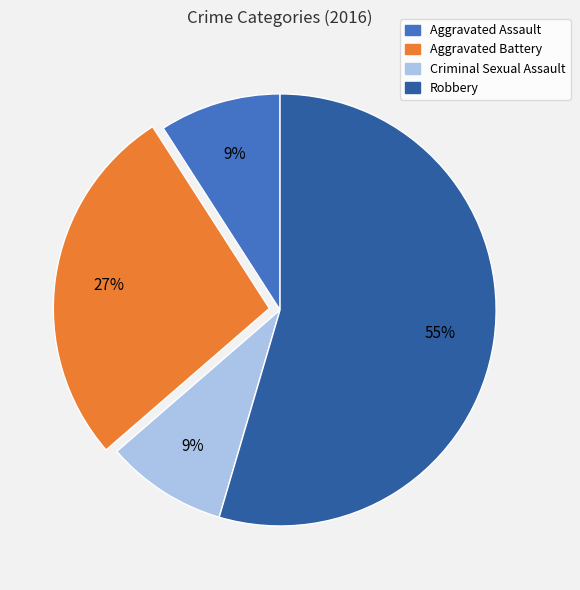

Is there any slice that represents more than half of the pie?

Yes